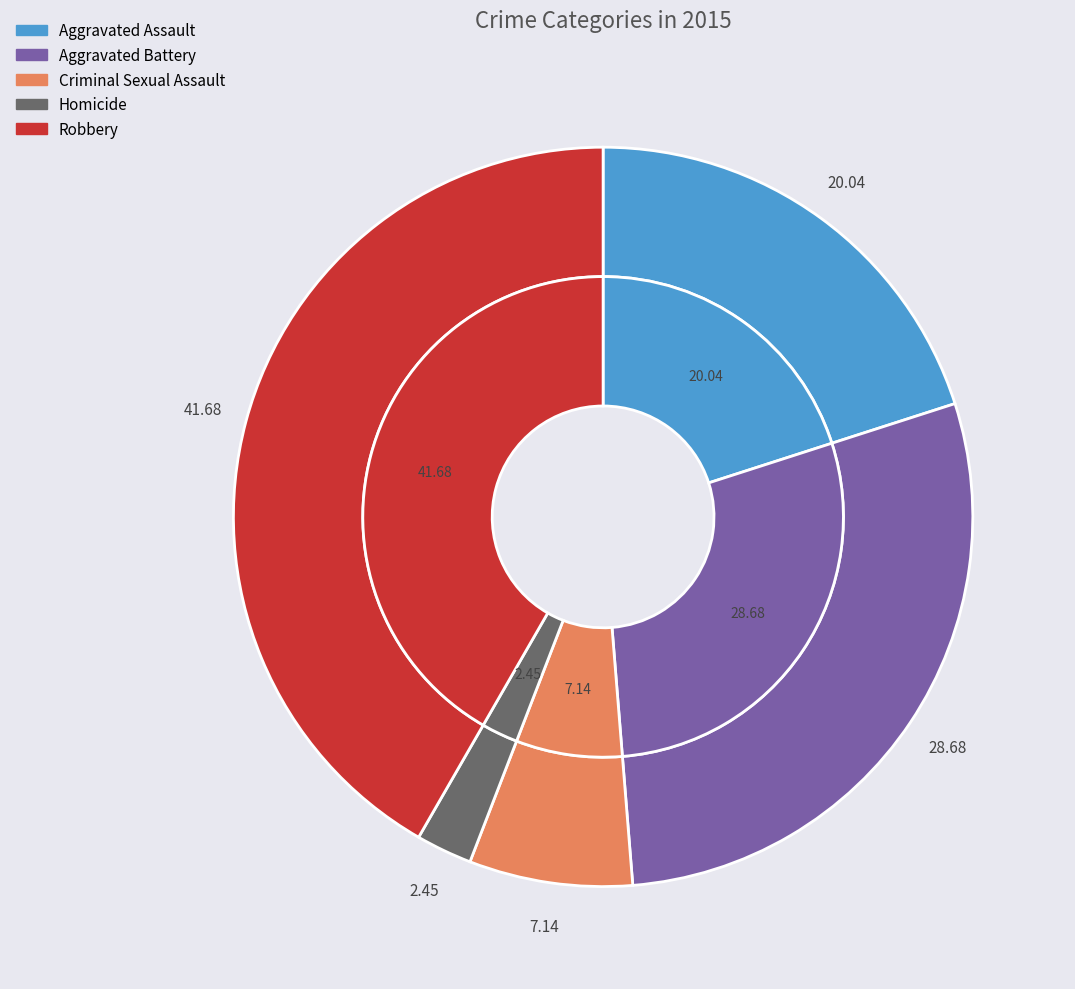

Rank the categories by value from lowest to highest.

Homicide, Criminal Sexual Assault, Aggravated Assault, Aggravated Battery, Robbery